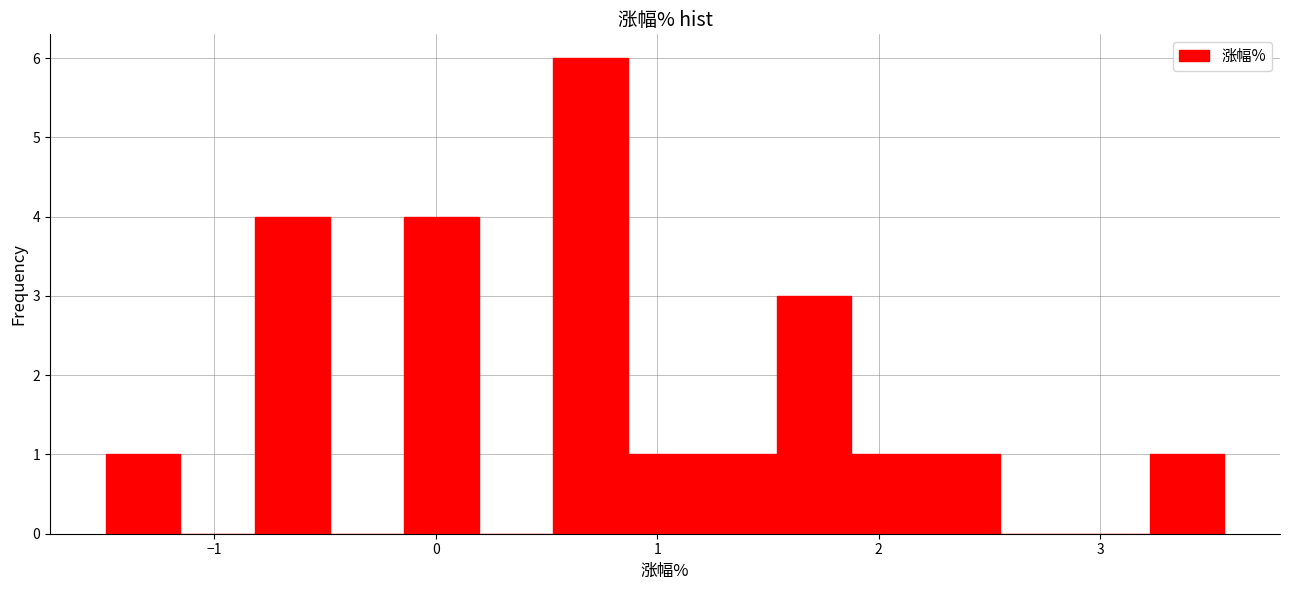

Around what value on the x-axis is the tallest bar? Give the approximate position of its centre, as read against the axis.

0.7